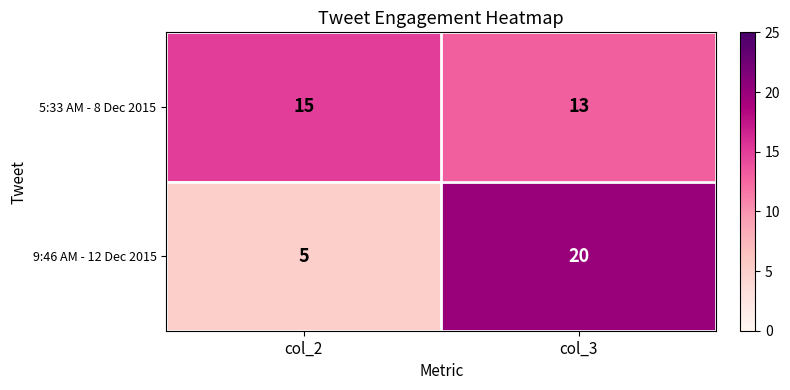

What is the smallest value displayed?

5